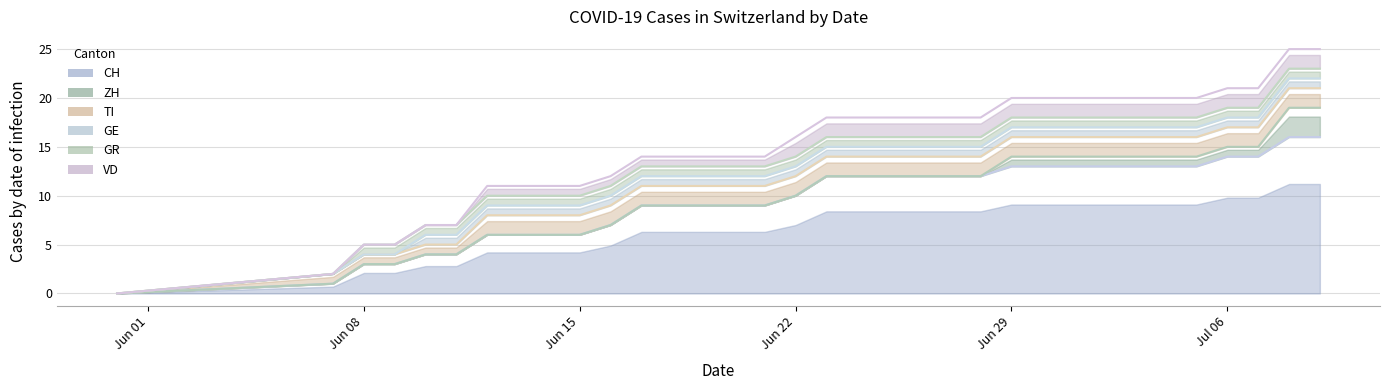

True or false: ZH and CH cross at least once.

False